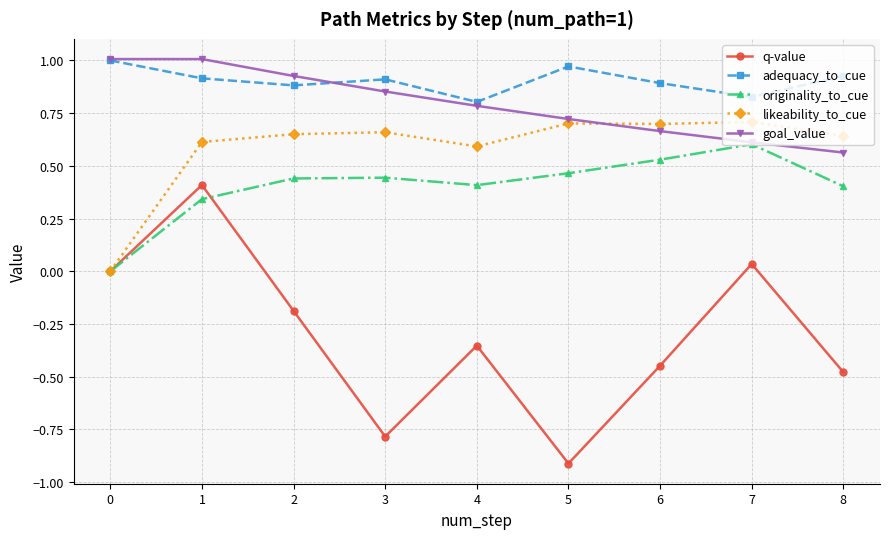

What is the value of the q-value point at the 6th from the left?

-0.9